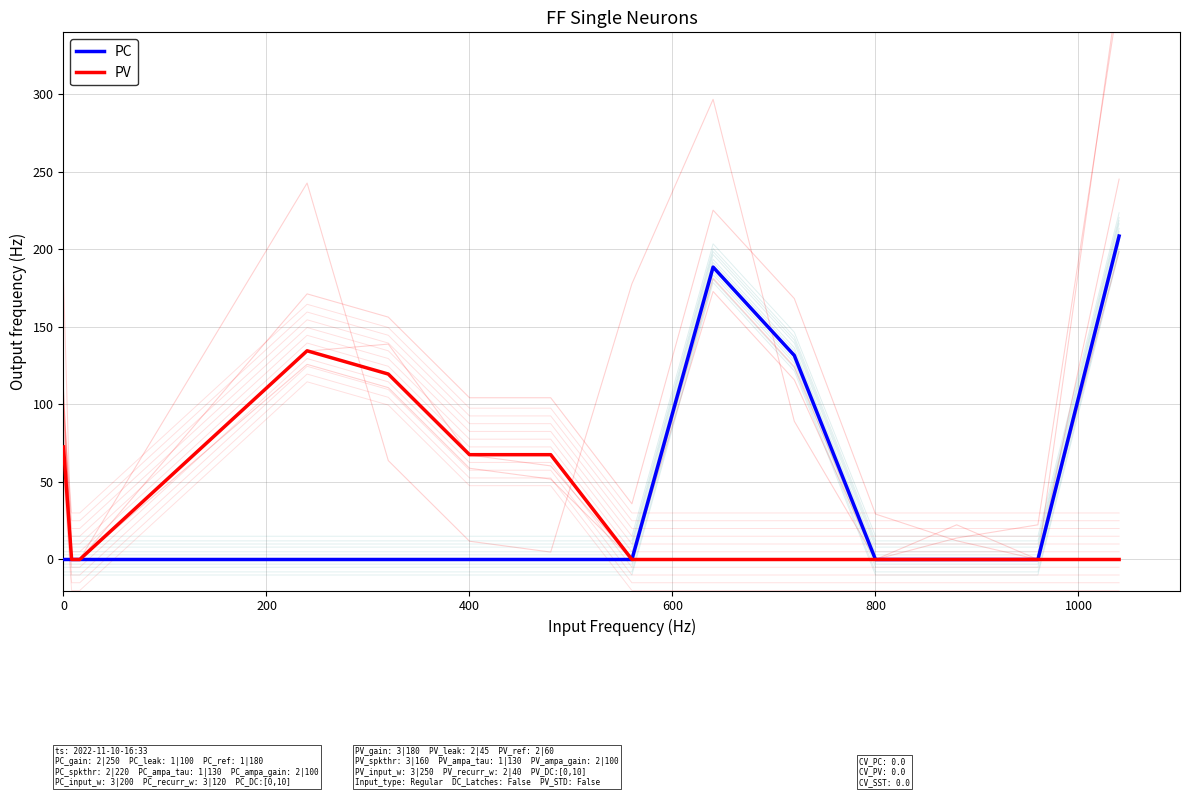

What are all the series names shown in the legend?

PC, PV